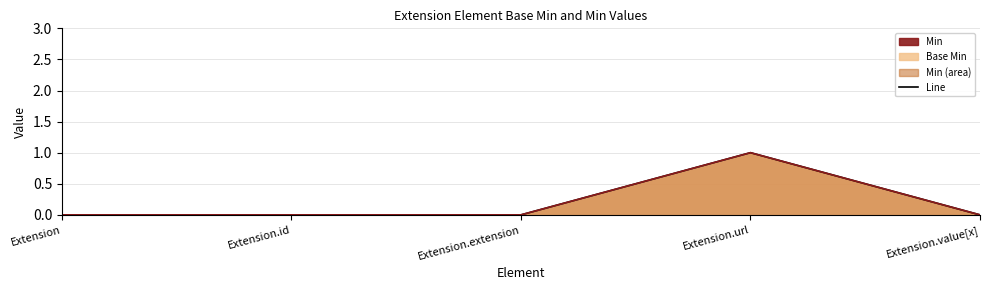

Which label corresponds to the largest value in the chart?

Extension.url